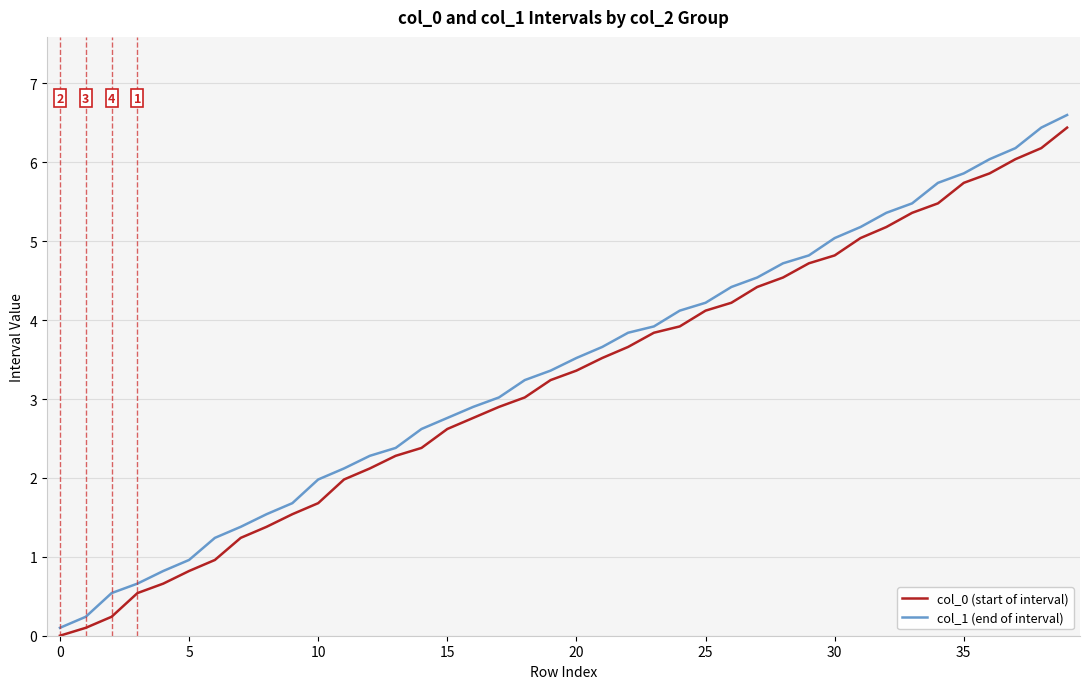

What is the difference between the maximum and minimum values in the col_1 (end of interval) series?

6.5